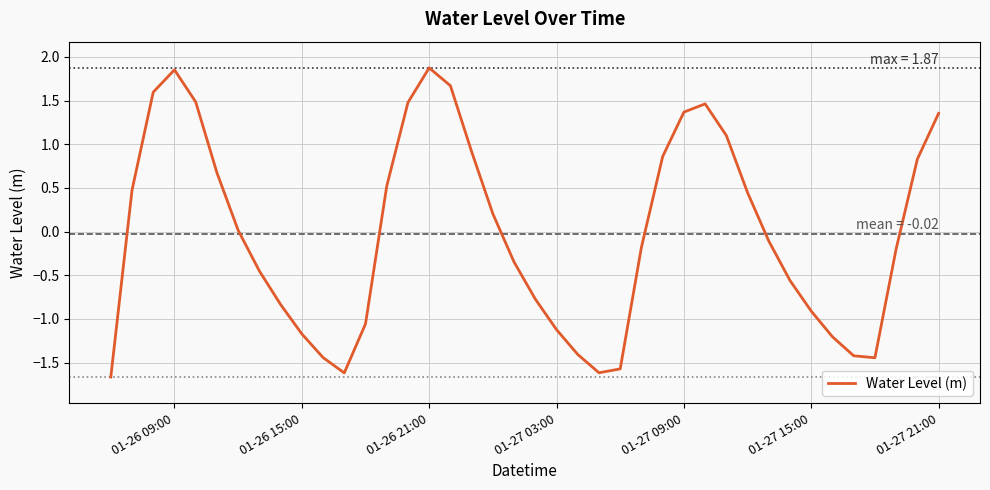

What is the minimum value shown in the chart?

-1.7